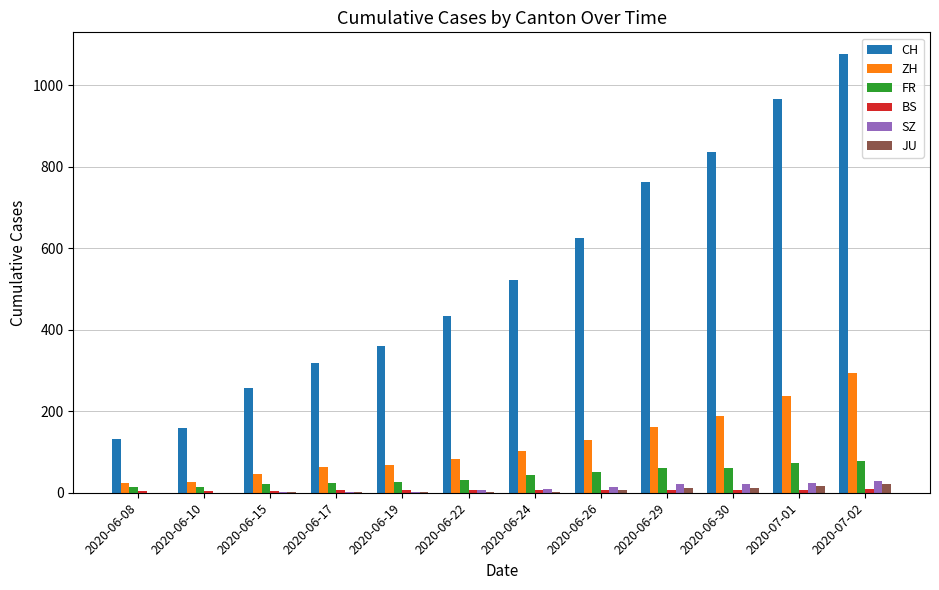

Which series changed the most between 2020-06-22 and 2020-06-26?

CH